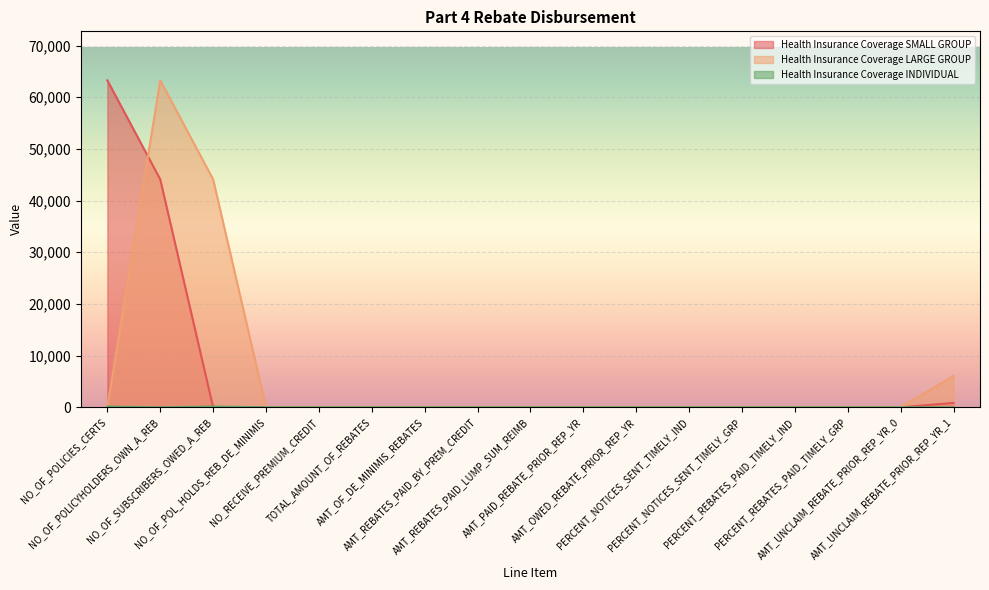

How many times do Health Insurance Coverage SMALL GROUP and Health Insurance Coverage INDIVIDUAL cross each other?

1